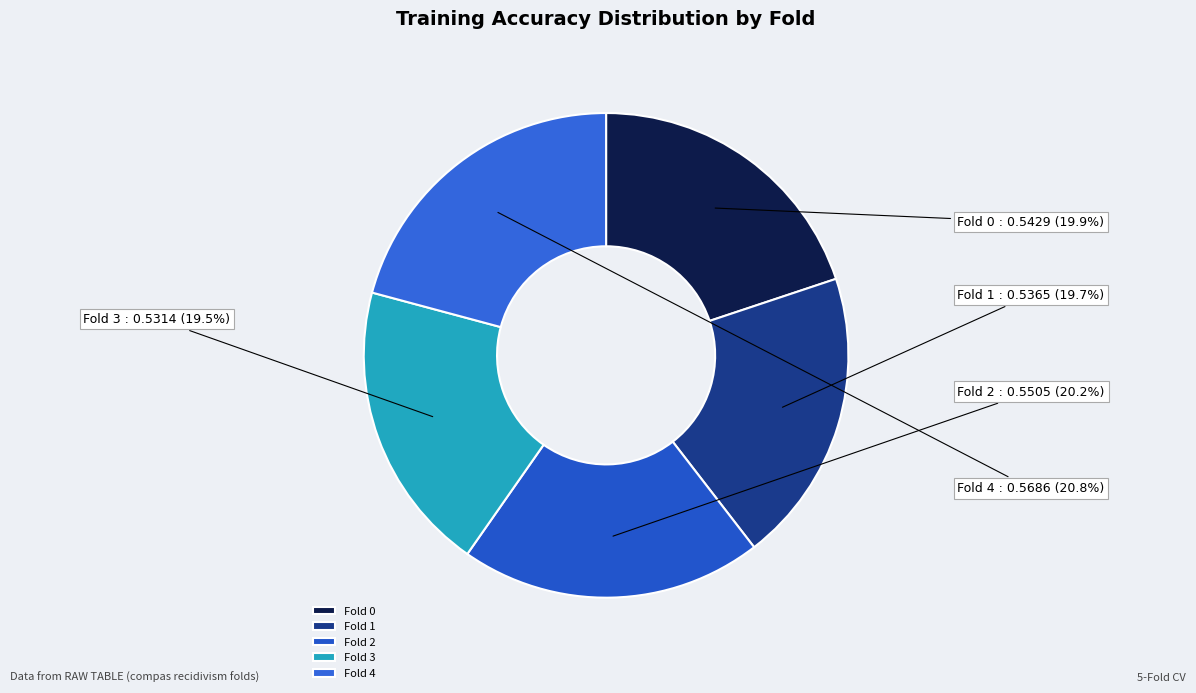

To the nearest percent, what percentage of the pie is Fold 4?

21%